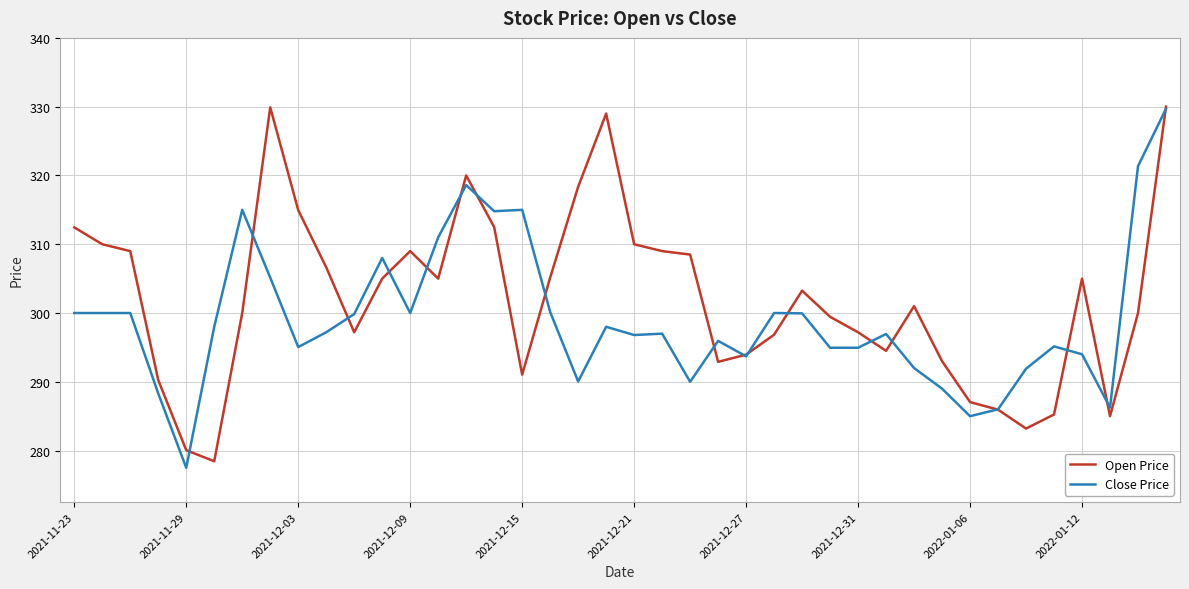

Which series has the largest total across all categories?

Open Price